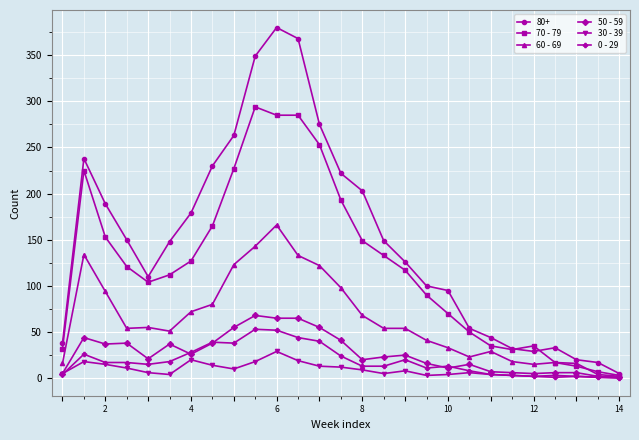

True or false: 70 - 79 has more than 1 interior local peaks.

True